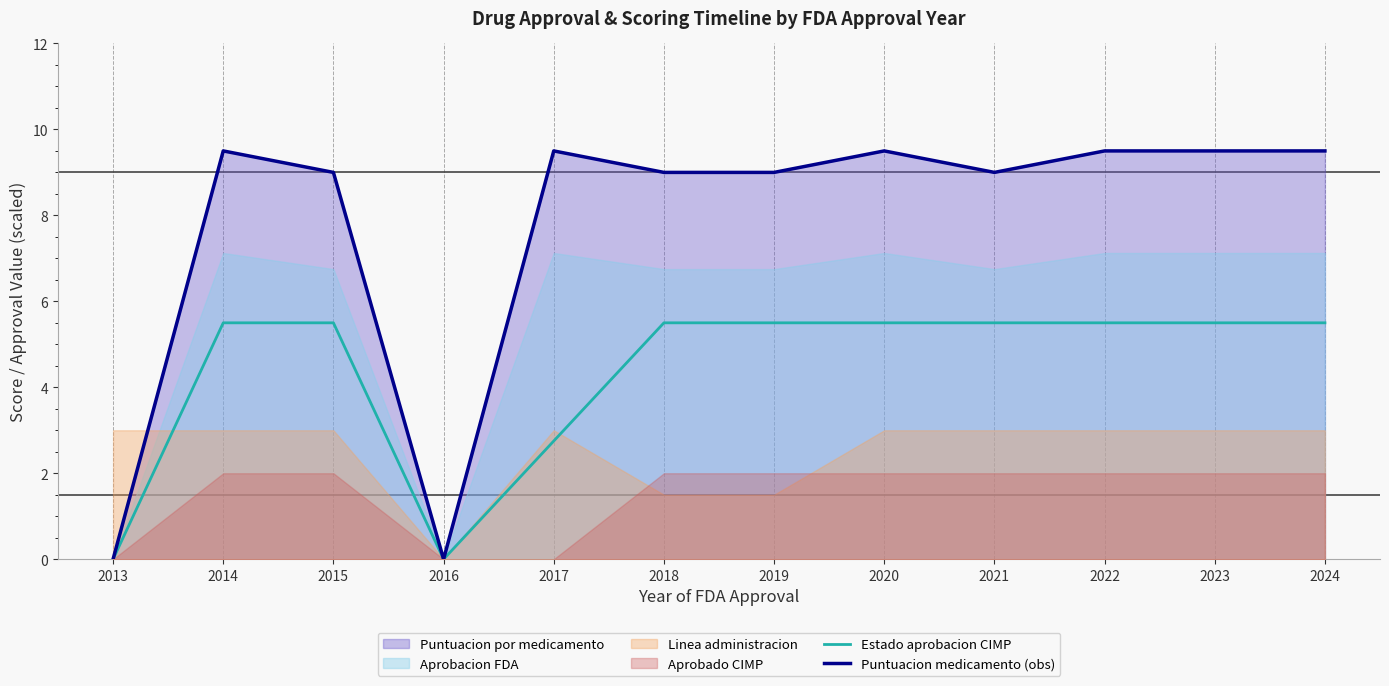

Reading right to left, list all the values displayed in this chart.

Estado aprobacion CIMP: 5.5	5.5	5.5	5.5	5.5	5.5	5.5	2.8	0.0	5.5	5.5	0.0
Puntuacion medicamento (obs): 9.5	9.5	9.5	9.0	9.5	9.0	9.0	9.5	0.0	9.0	9.5	0.0